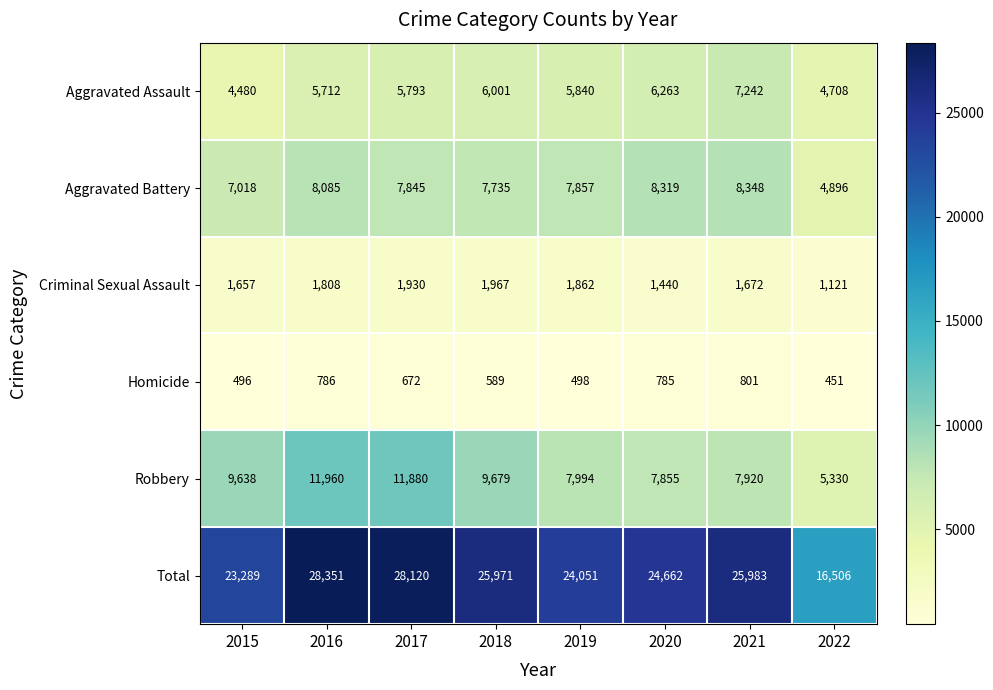

The Aggravated Battery series shows 8085 at 2016. True or false?

True